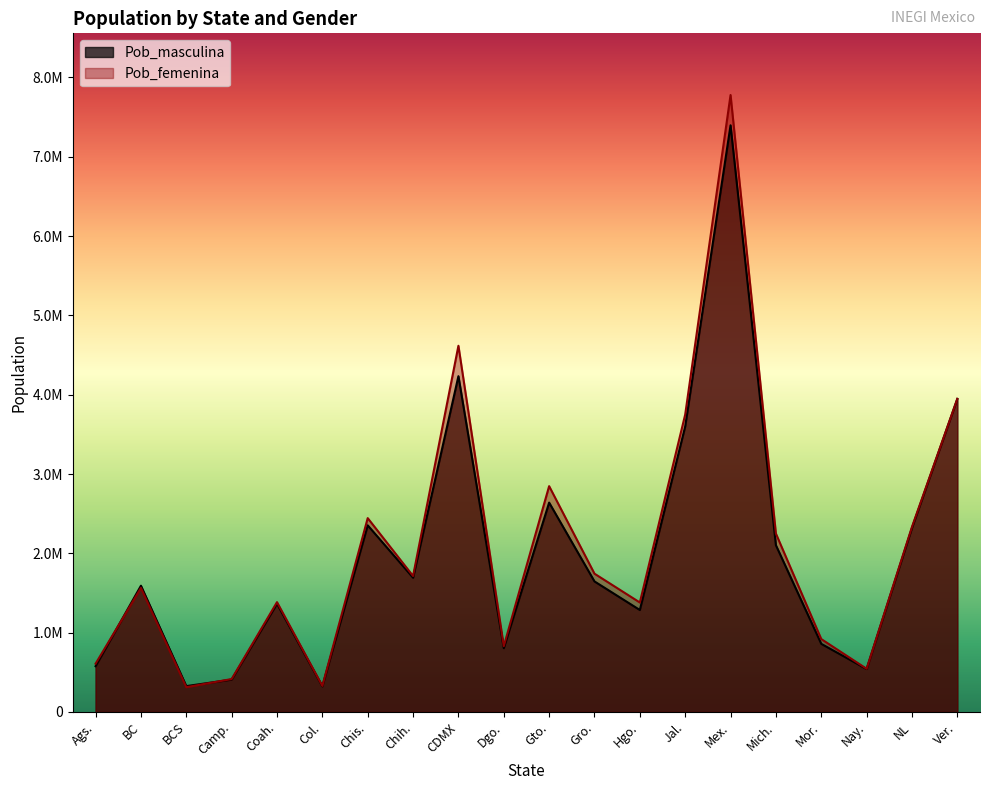

Which series has the largest range (max minus min)?

Pob_femenina